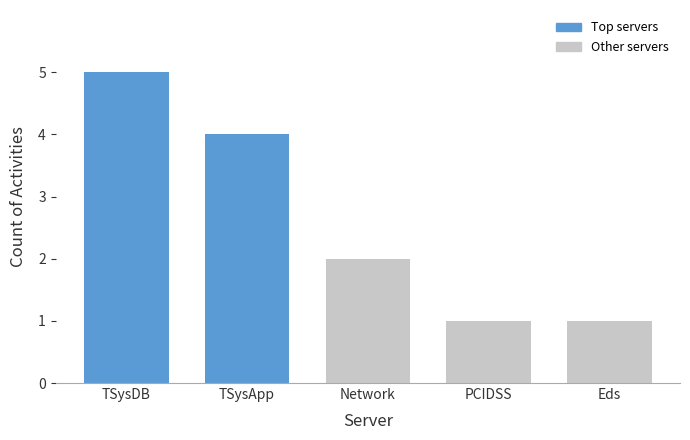

What is the maximum value shown in the chart?

5